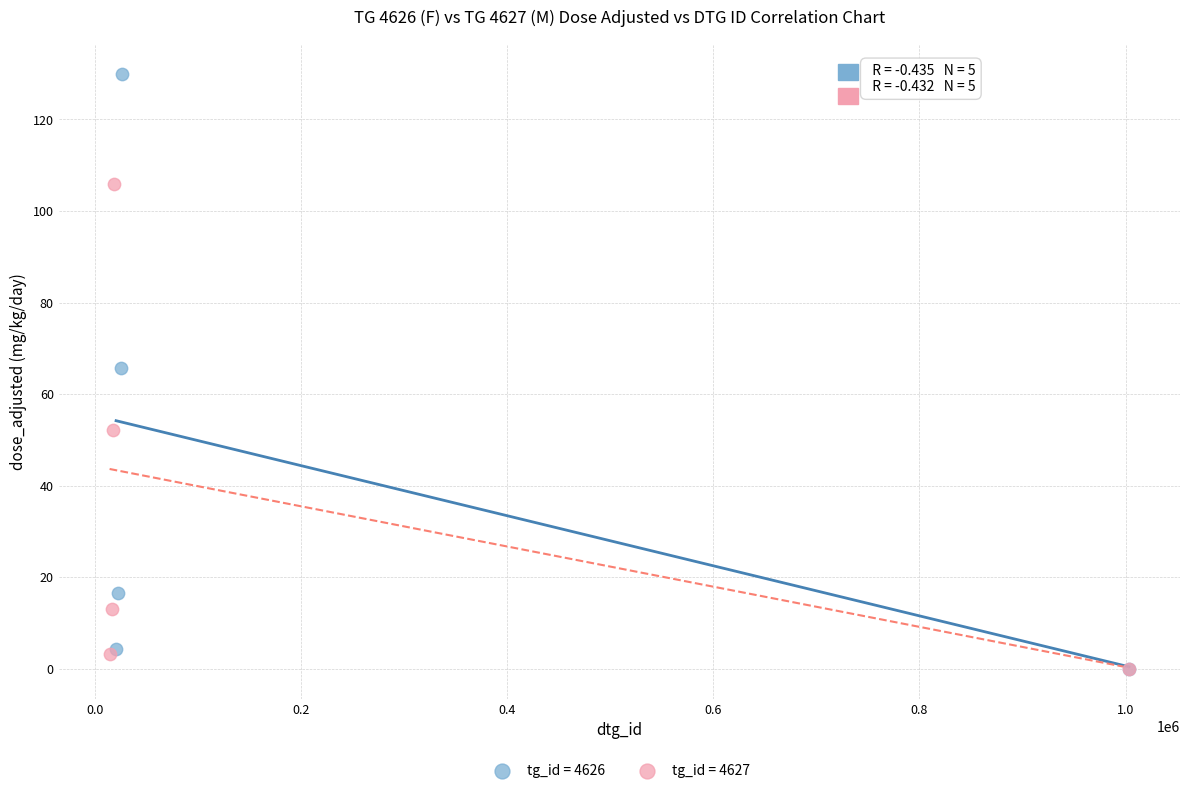

Which series reaches the maximum Y coordinate?

tg_id = 4626